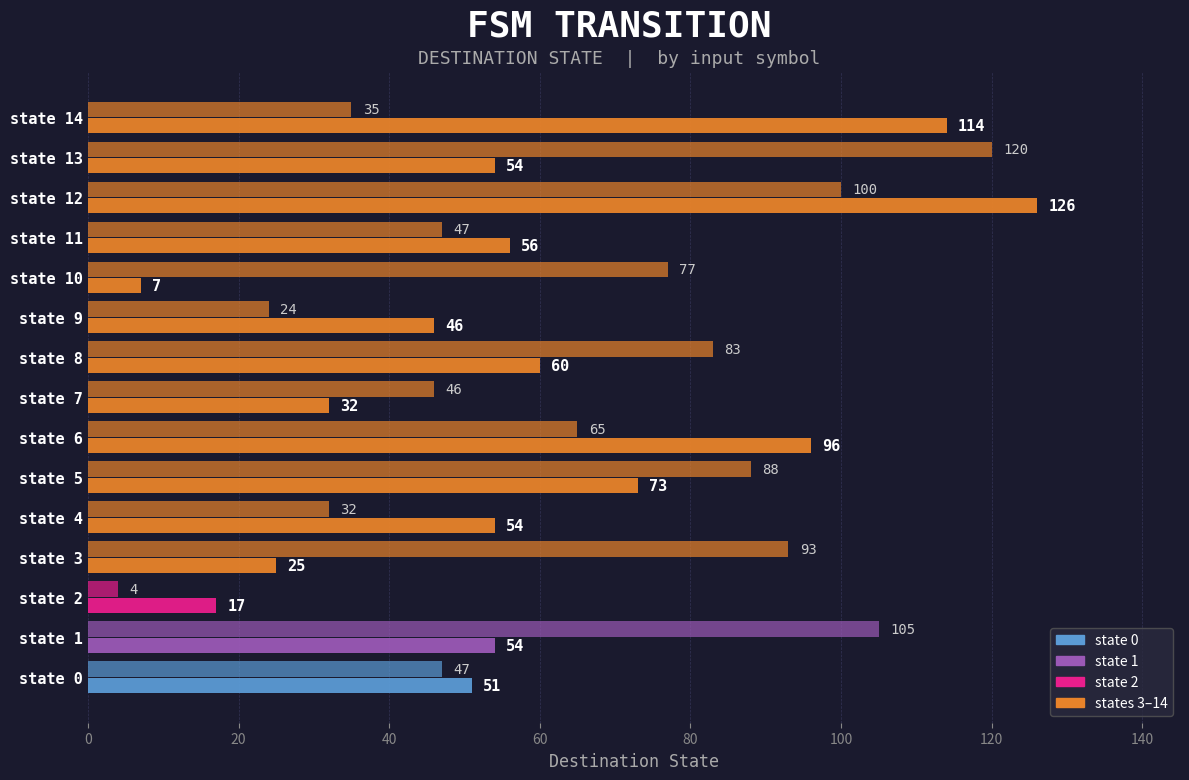

Reading right to left, extract all data points from this chart.

input: a: 114	54	126	56	7	46	60	32	96	73	54	25	17	54	51
input: b: 35	120	100	47	77	24	83	46	65	88	32	93	4	105	47